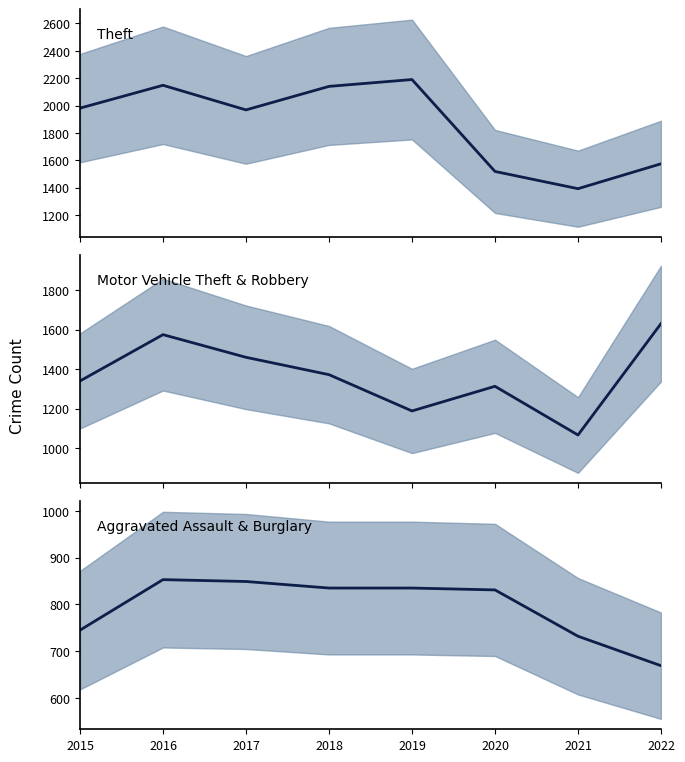

At which label does Theft (mean) reach its minimum?

2021